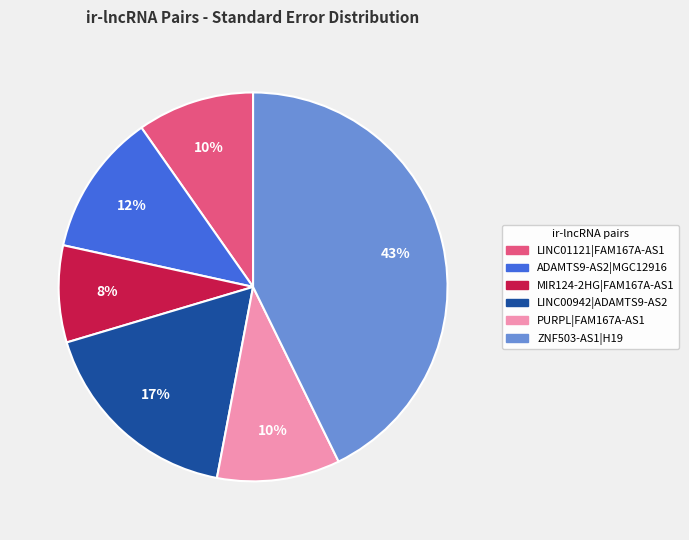

Which category has the smallest portion of the pie?

MIR124-2HG|FAM167A-AS1